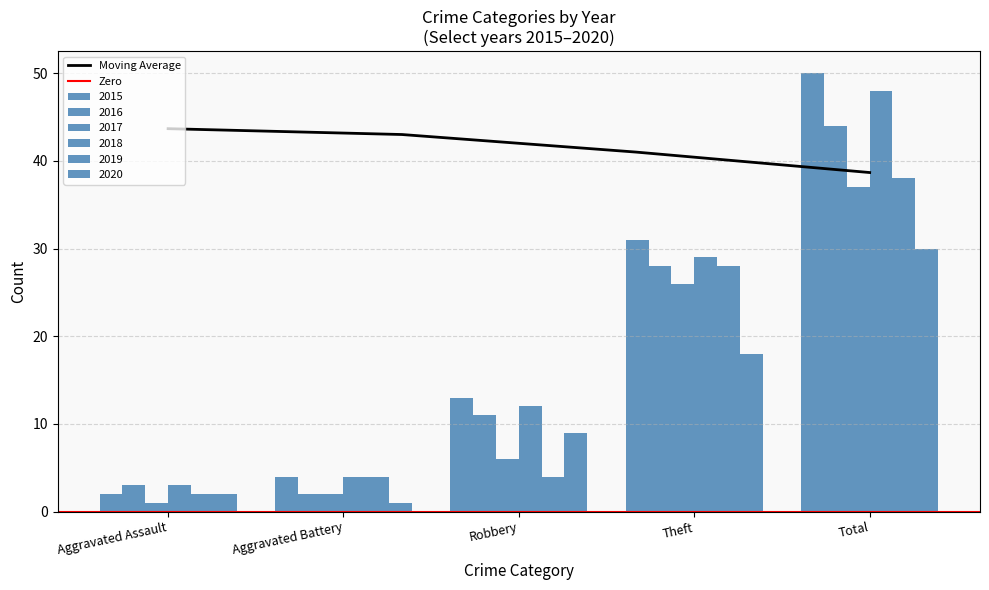

Is the value of 2020 at Robbery greater than the value of 2019 at Aggravated Assault?

Yes